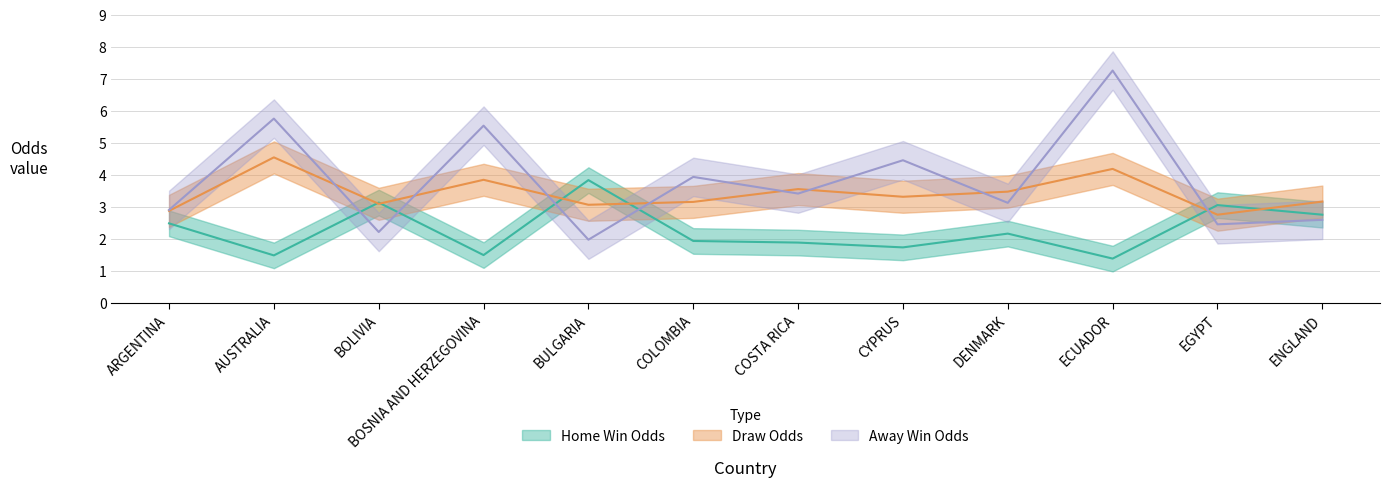

Reading right to left, what are all the values shown in this chart?

Home Win Odds: 2.8	3.1	1.4	2.2	1.8	1.9	1.9	3.9	1.5	3.1	1.5	2.5
Draw Odds: 3.2	2.8	4.2	3.5	3.3	3.6	3.2	3.1	3.9	3.1	4.6	2.9
Away Win Odds: 2.6	2.5	7.3	3.1	4.5	3.4	4.0	2.0	5.5	2.2	5.8	2.9